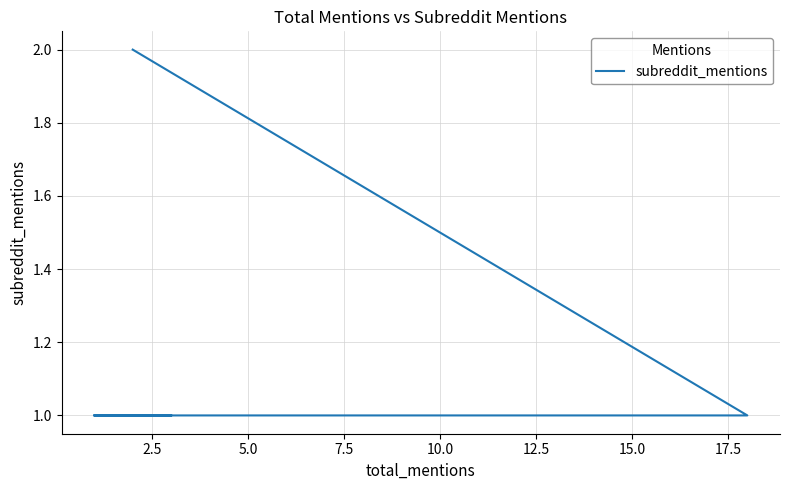

True or false: there are more than 0 points higher than both neighbors.

False